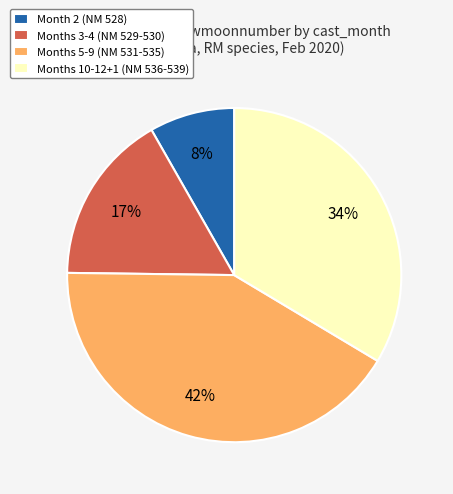

Which has a higher value, Months 10-12+1 (NM 536-539) or Months 5-9 (NM 531-535)?

Months 5-9 (NM 531-535)